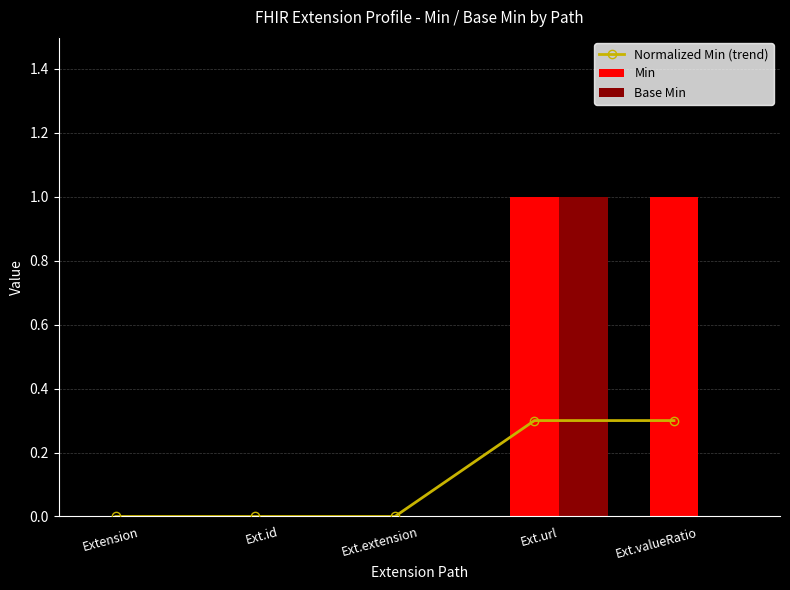

Rank the series at Ext.id from highest to lowest value.

Normalized Min (trend), Min, Base Min